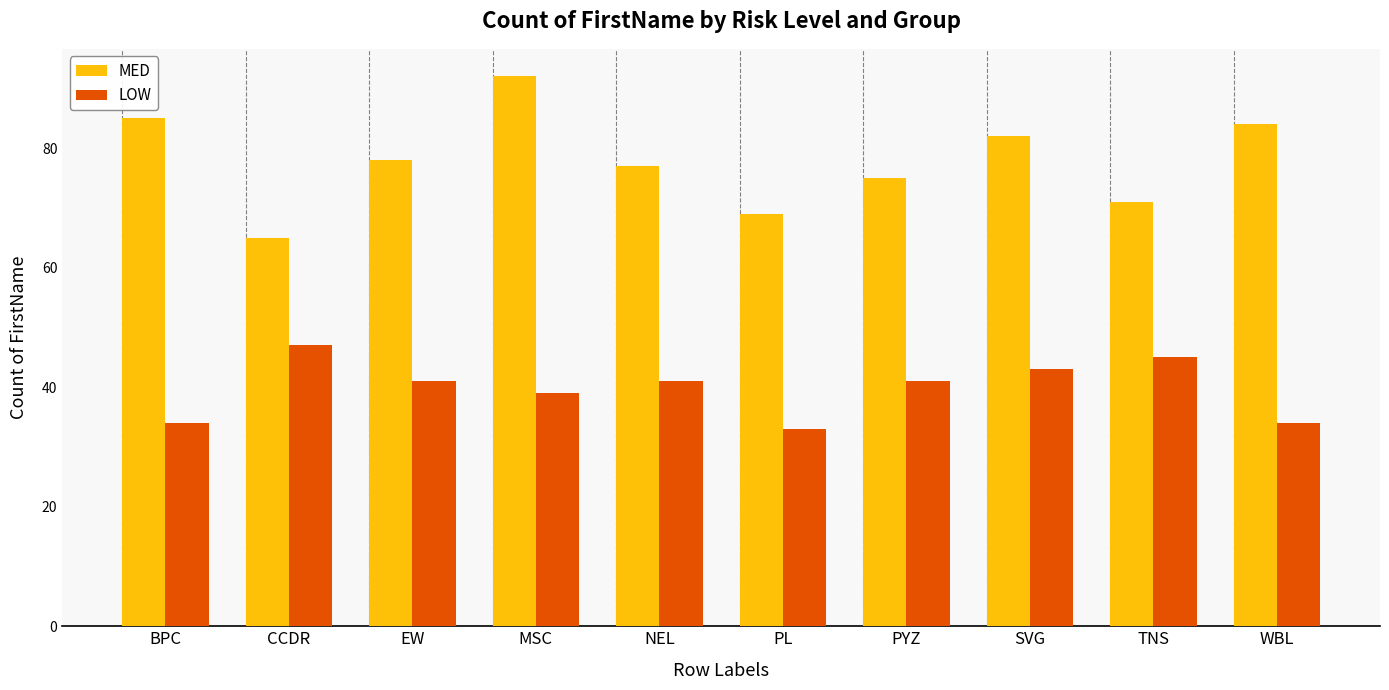

What is the spread (max minus min) of values at SVG?

39